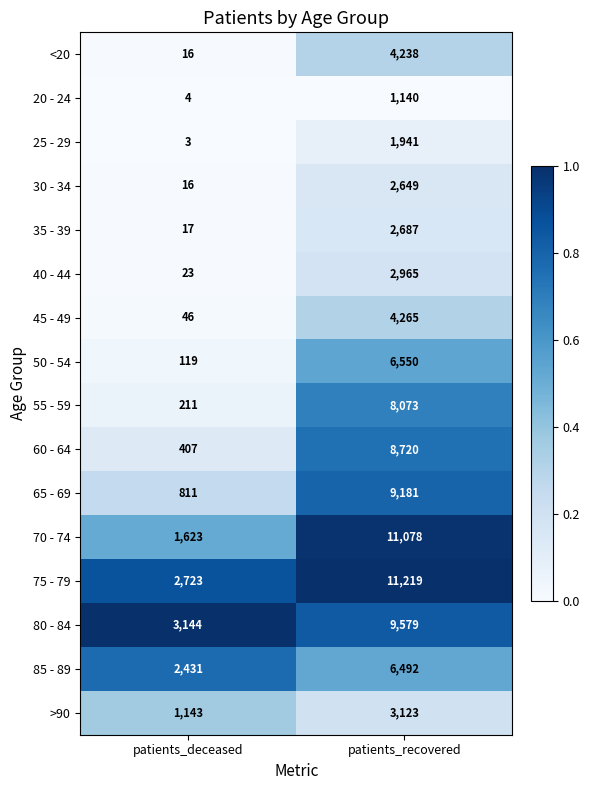

What is the difference between the maximum and minimum values in the 40 - 44 series?

2942